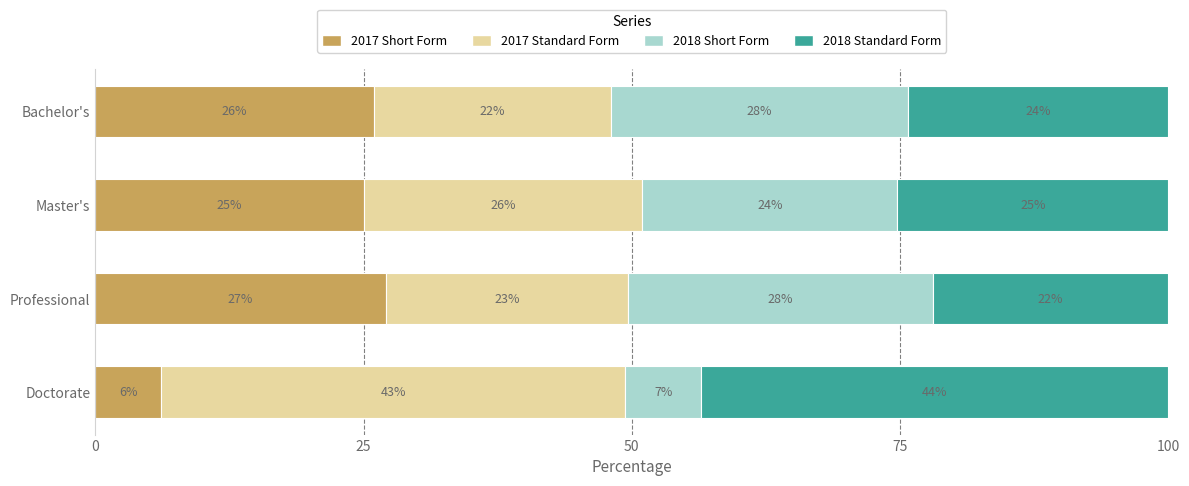

What are all the series names shown in the legend?

2017 Short Form, 2017 Standard Form, 2018 Short Form, 2018 Standard Form